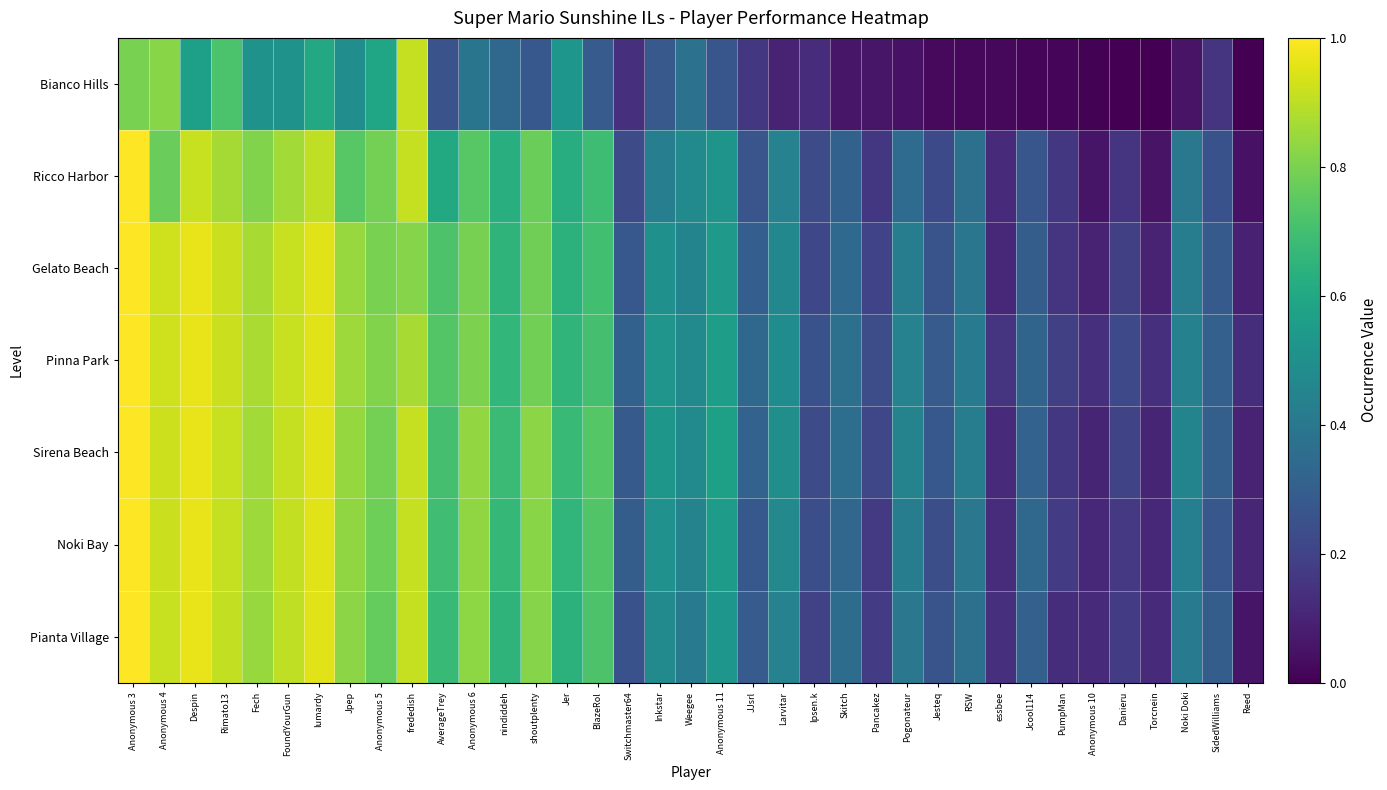

Rank the series by their maximum value, from highest to lowest.

Ricco Harbor, Gelato Beach, Pinna Park, Sirena Beach, Noki Bay, Pianta Village, Bianco Hills